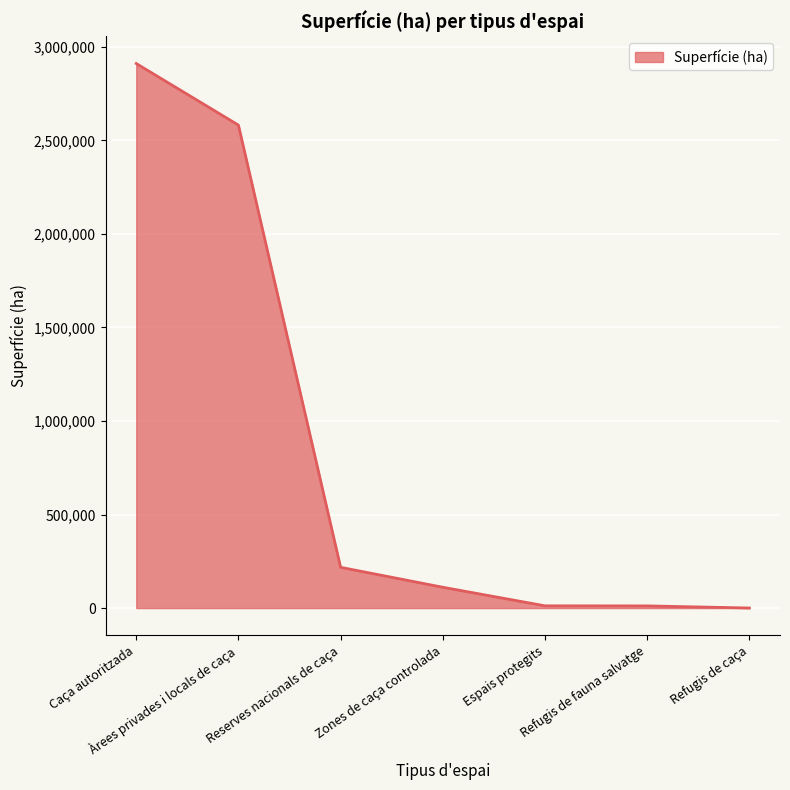

Which has a higher value, Espais protegits or Zones de caça controlada?

Zones de caça controlada